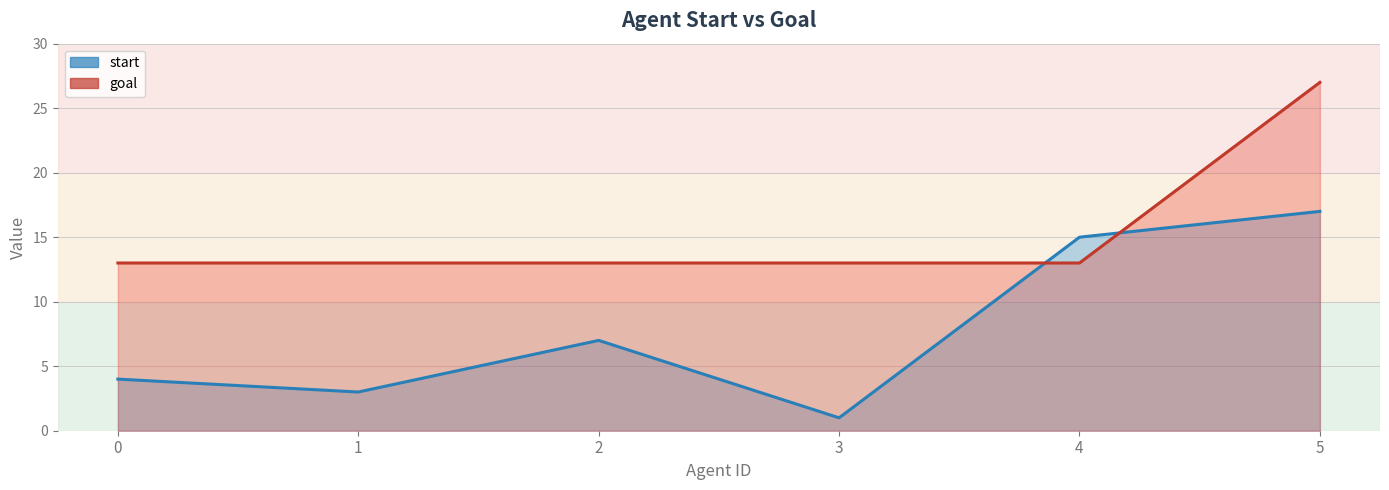

What is the average value of the goal series?

15